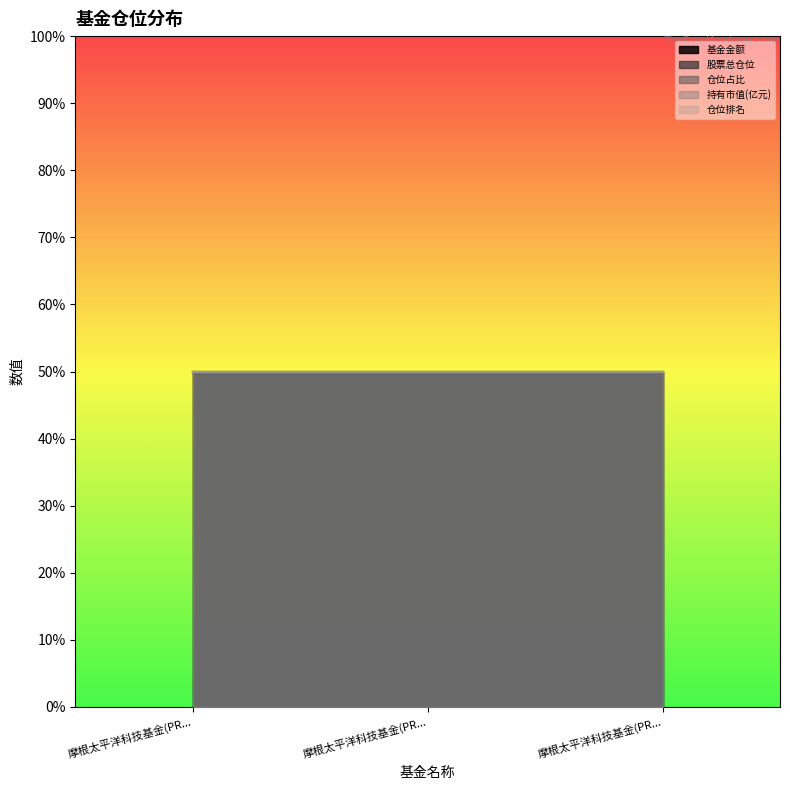

What is the total value across all series at 摩根太平洋科技基金(PRC)(acc)-RMB?

119.7